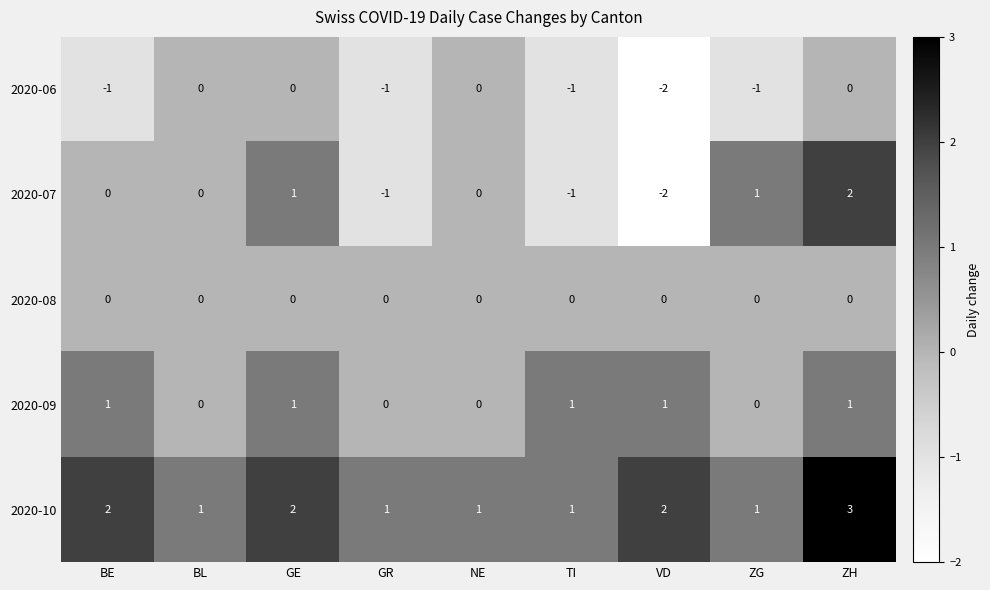

Count the number of categories in the chart.

9